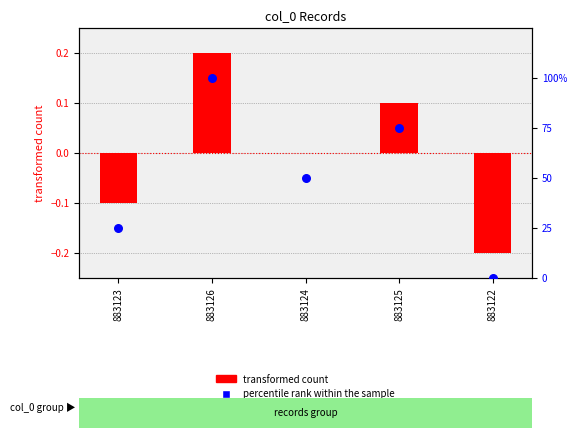

What are all the series names shown in the legend?

transformed count, percentile rank within the sample